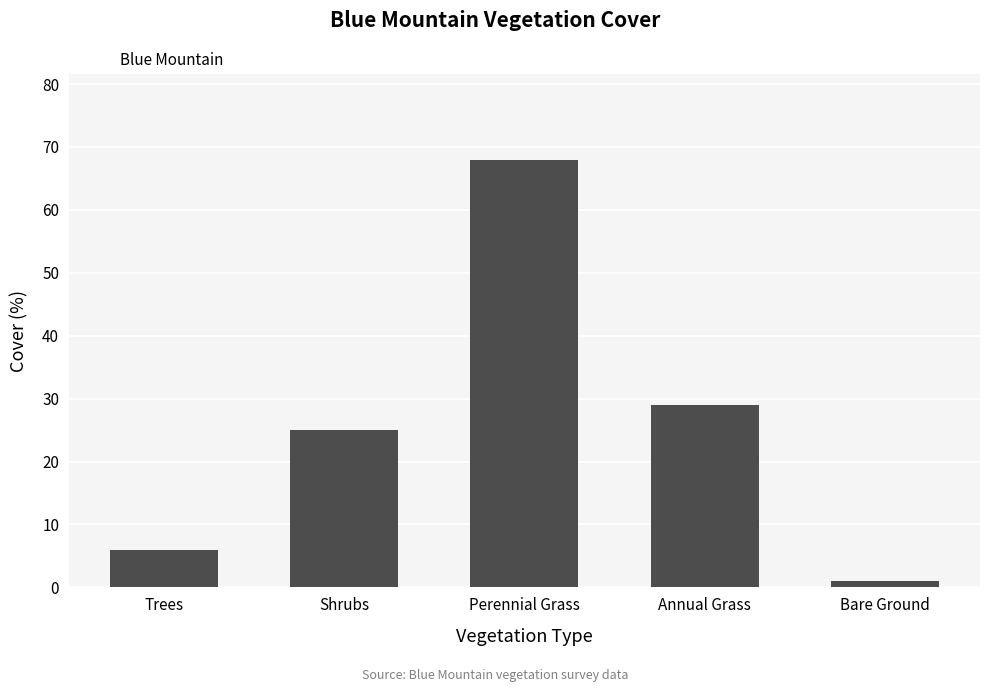

True or false: the data shows 25 at Shrubs.

True